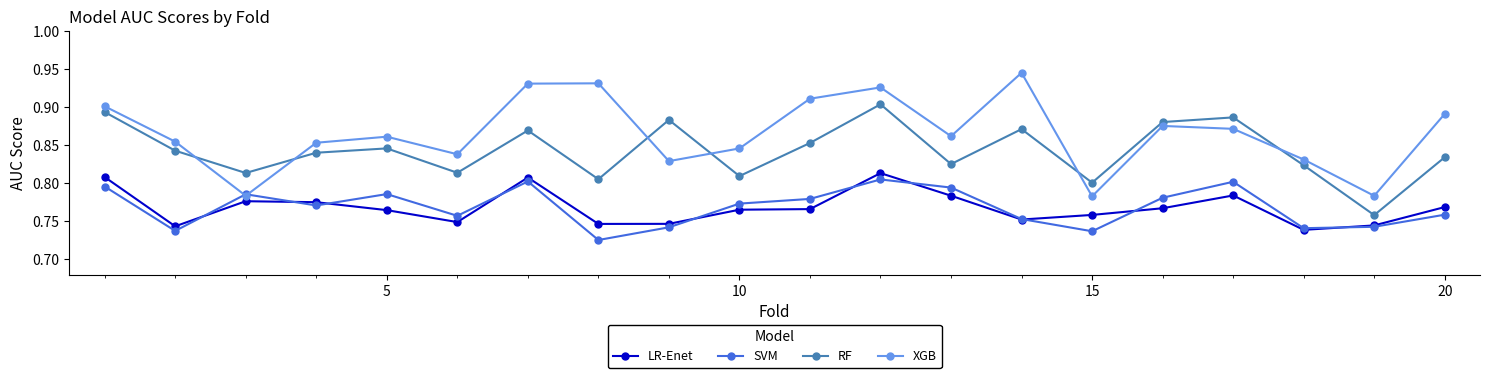

How many categories are shown in the chart?

20